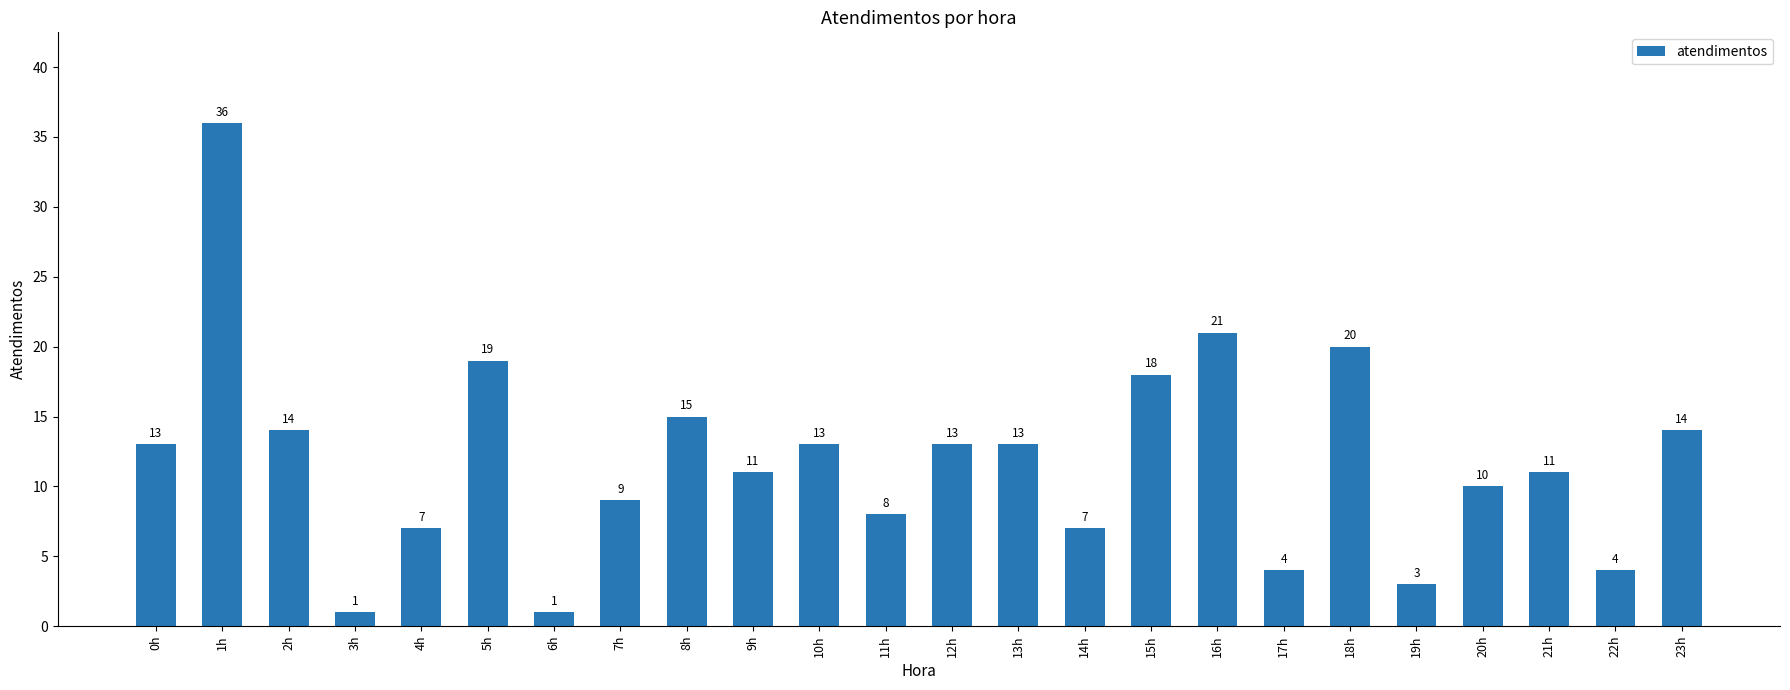

What is the sum of all values?

285